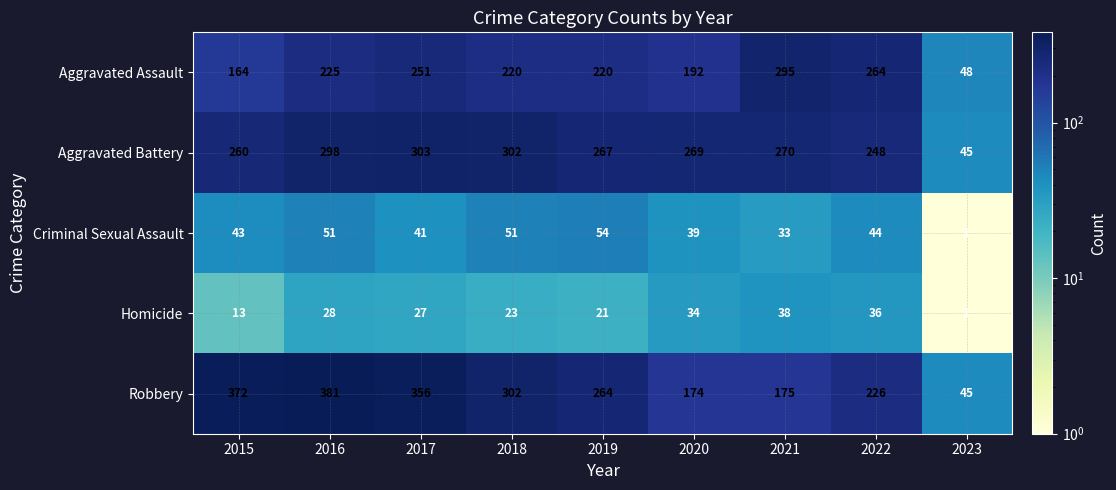

The value of Criminal Sexual Assault at 2019 is 72. True or false?

False